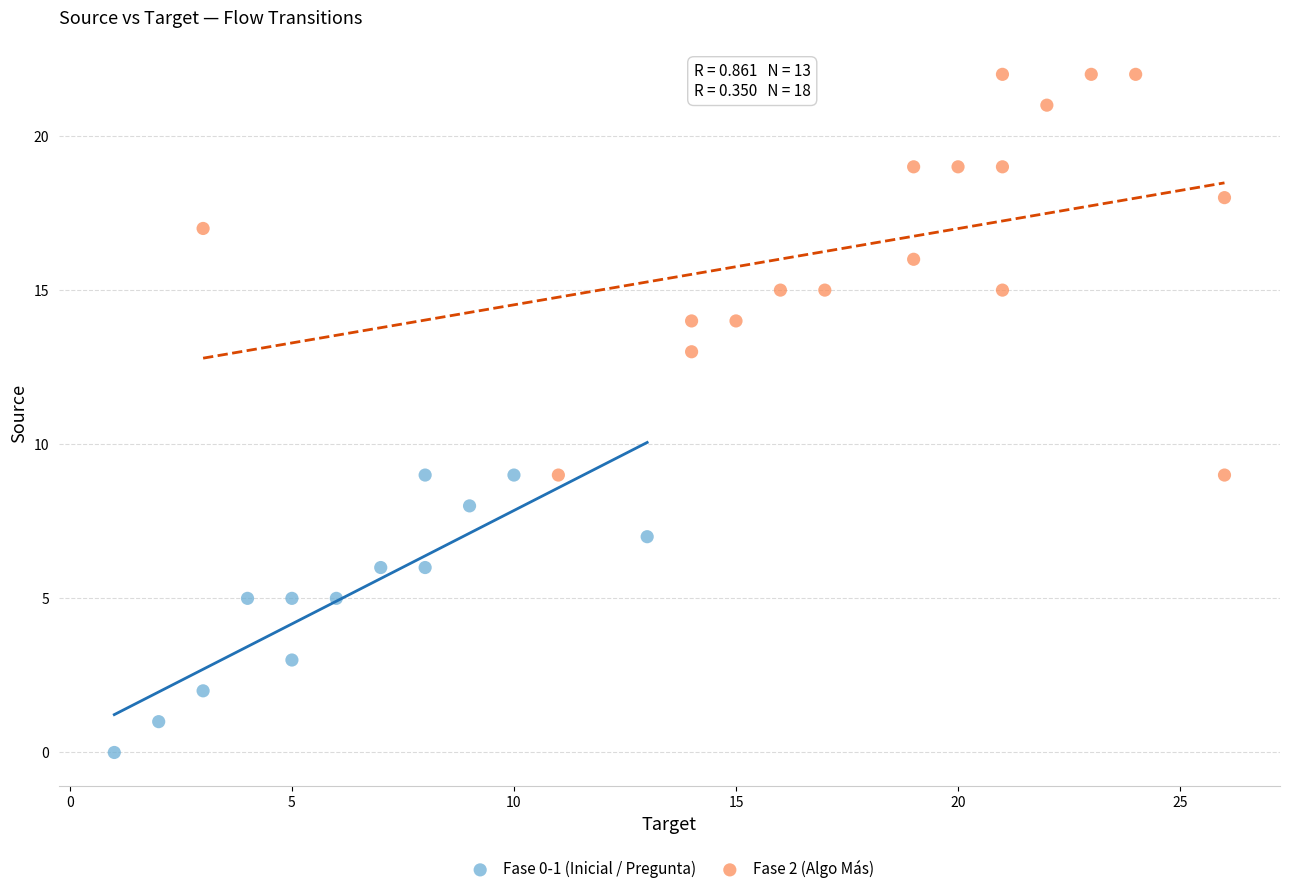

Which series reaches the maximum Y coordinate?

Fase 2 (Algo Más)